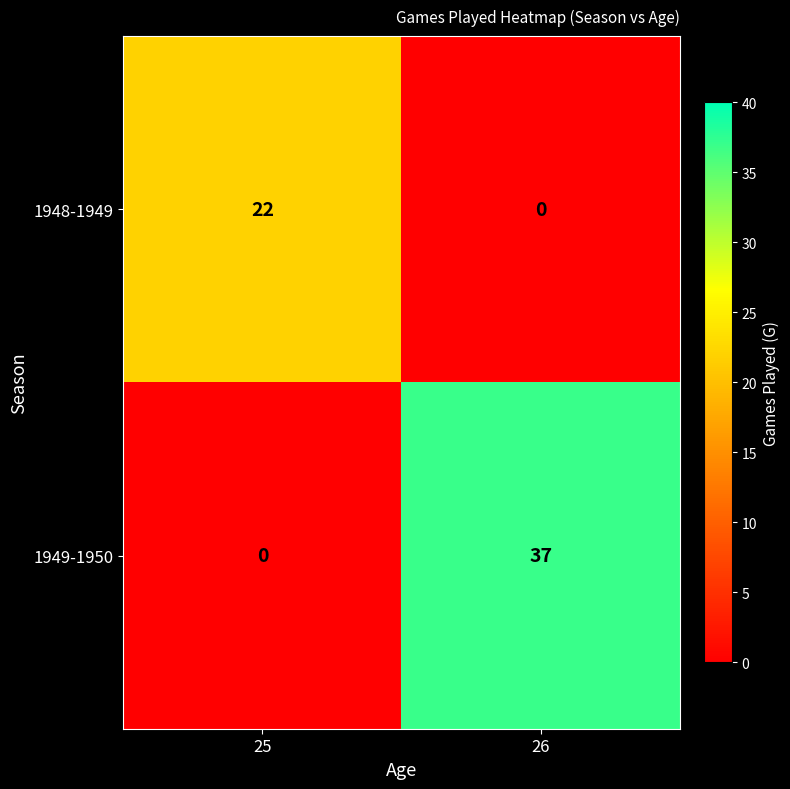

What is the average value of the 1948-1949 series?

11